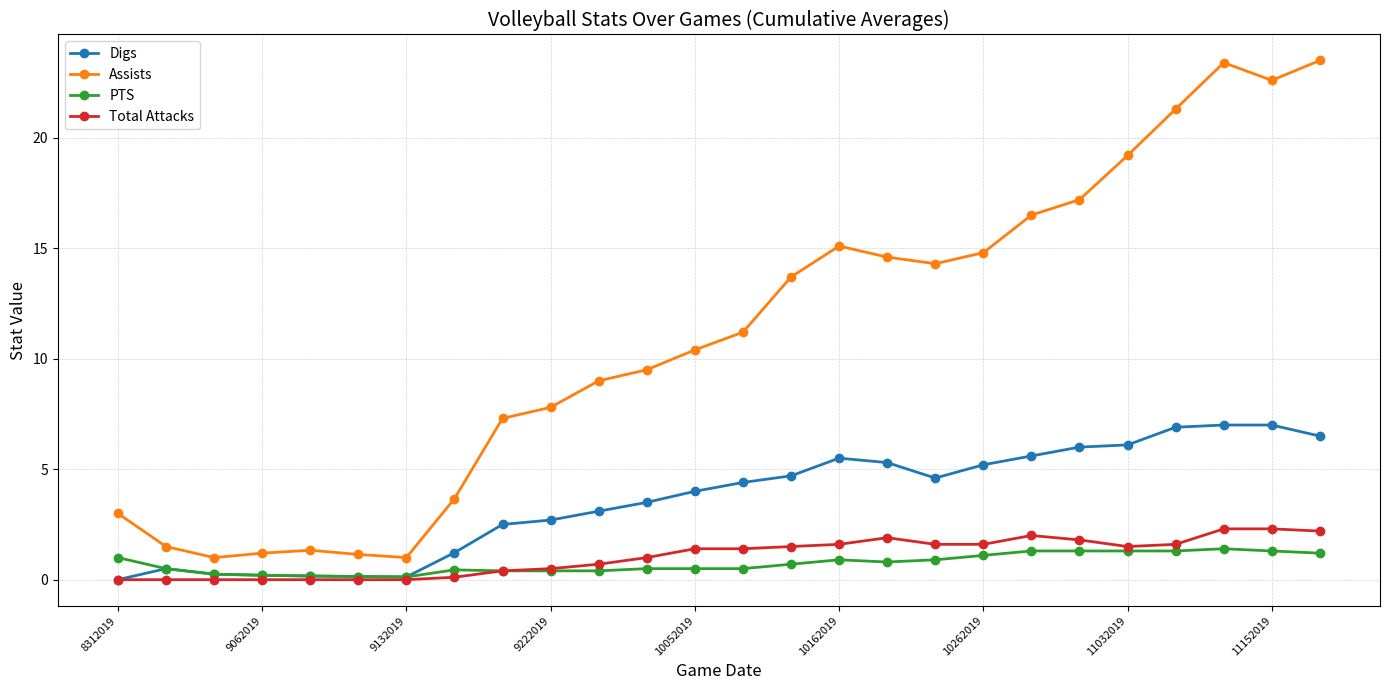

What is the highest value of the Assists series?

23.5